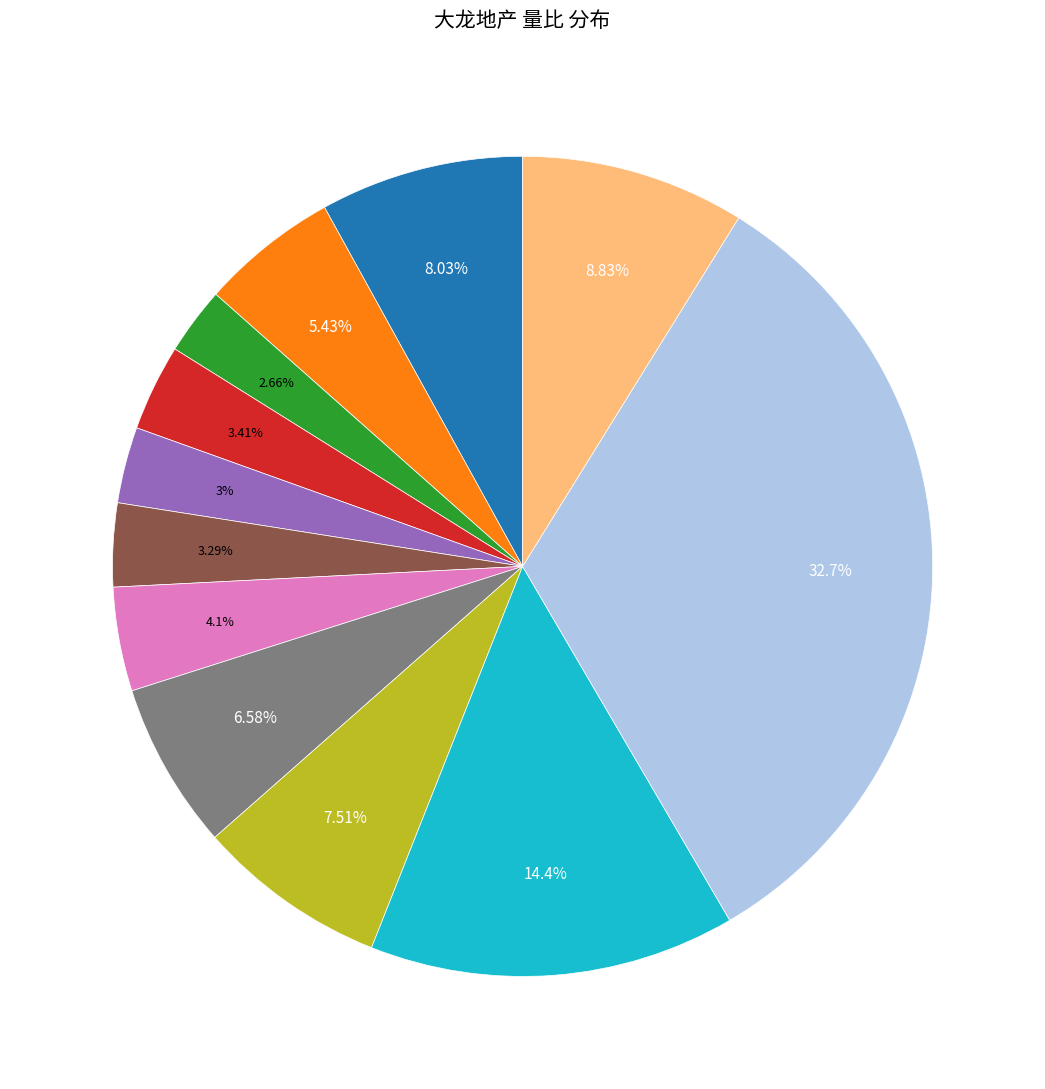

Is there any slice that represents more than half of the pie?

No